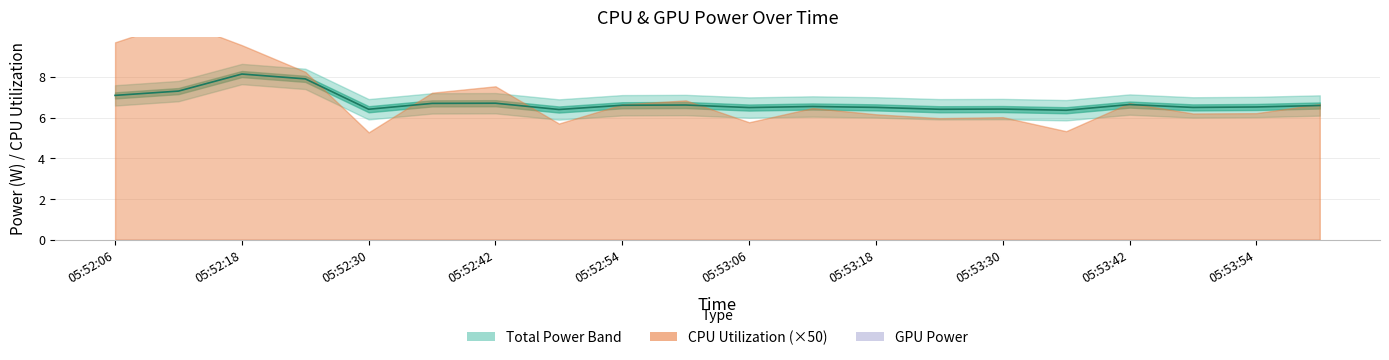

True or false: the data shows 6.6 at 05:52:54.

True